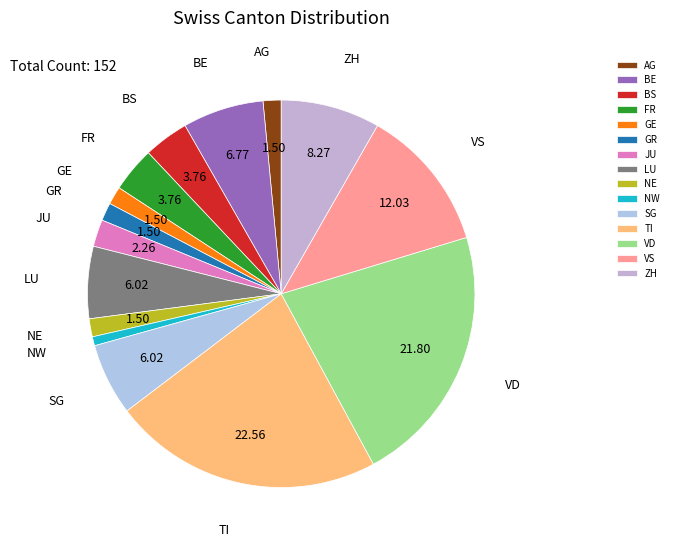

Approximately how many times larger is the value at VS compared to VD?

0.6